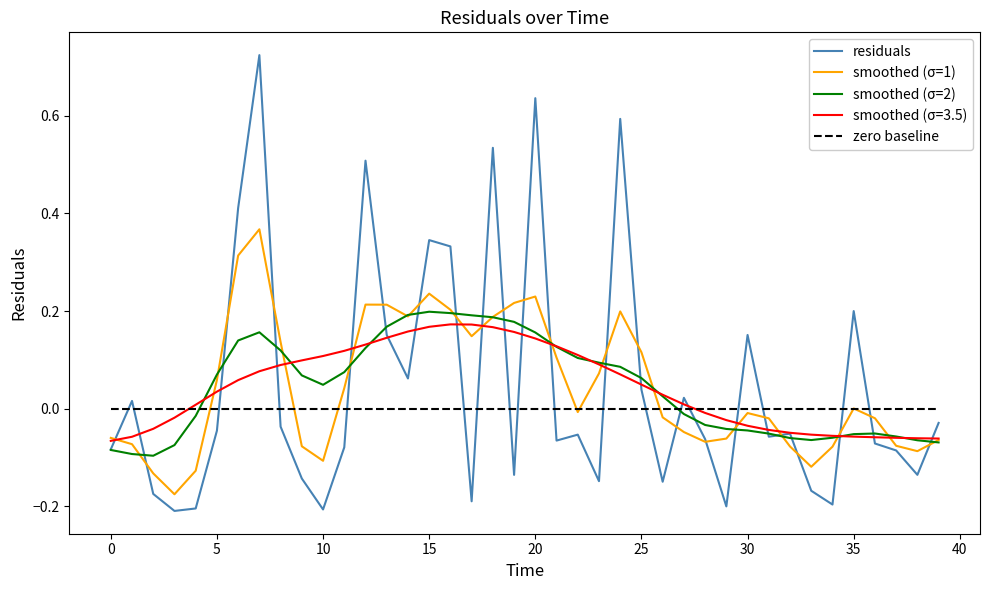

In smoothed (σ=1), how many points are higher than both neighbors (excluding endpoints)?

7